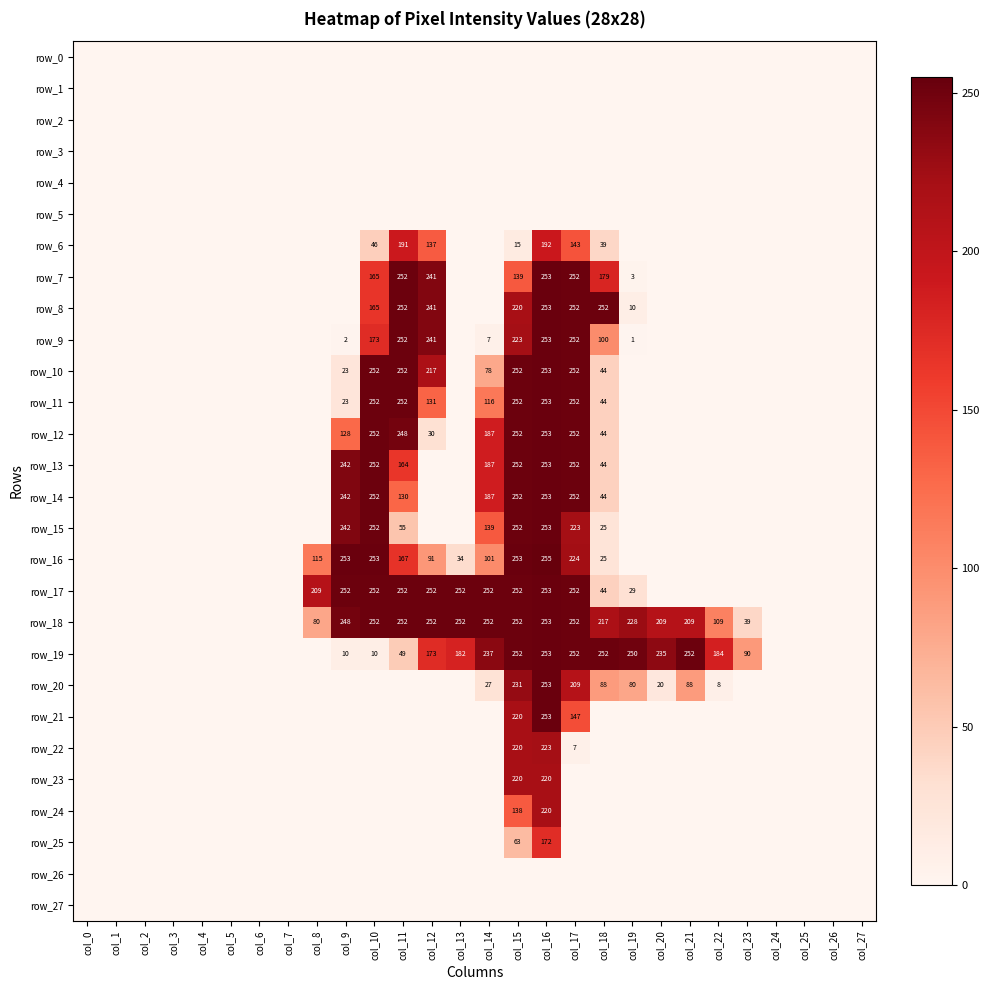

Is it true that row_7 equals 0 at col_26?

True